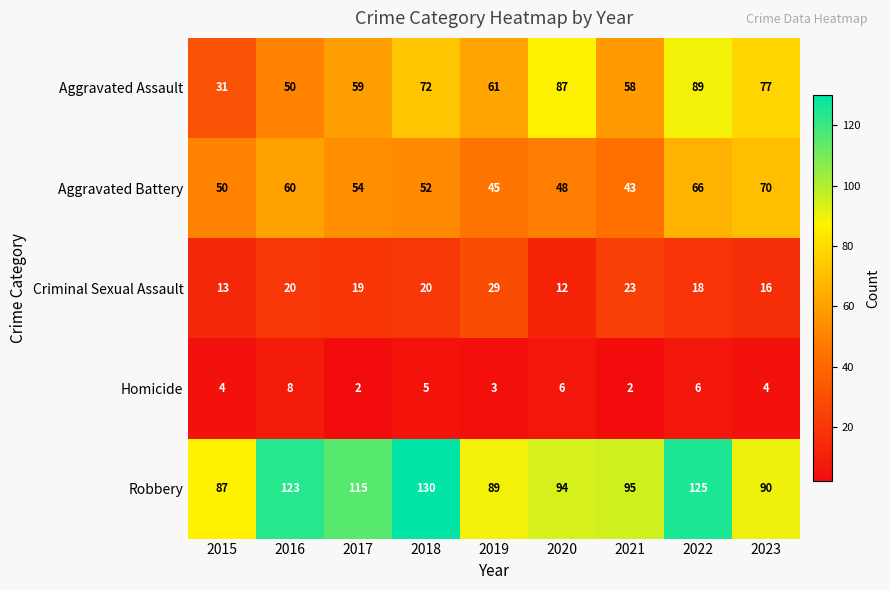

Rank the series by their maximum value, from lowest to highest.

Homicide, Criminal Sexual Assault, Aggravated Battery, Aggravated Assault, Robbery